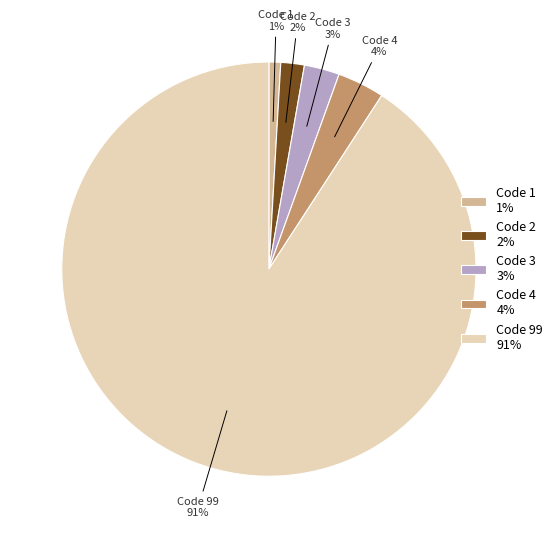

Count the number of slices in the pie.

5